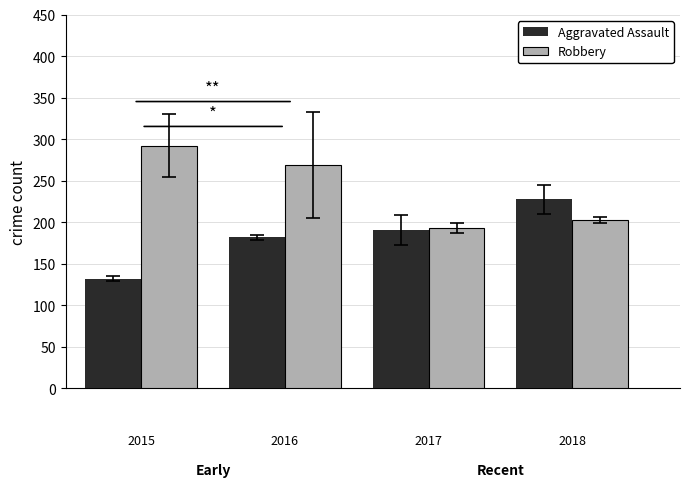

What is the value of the Aggravated Assault bar at the 2nd from the left?

182.0